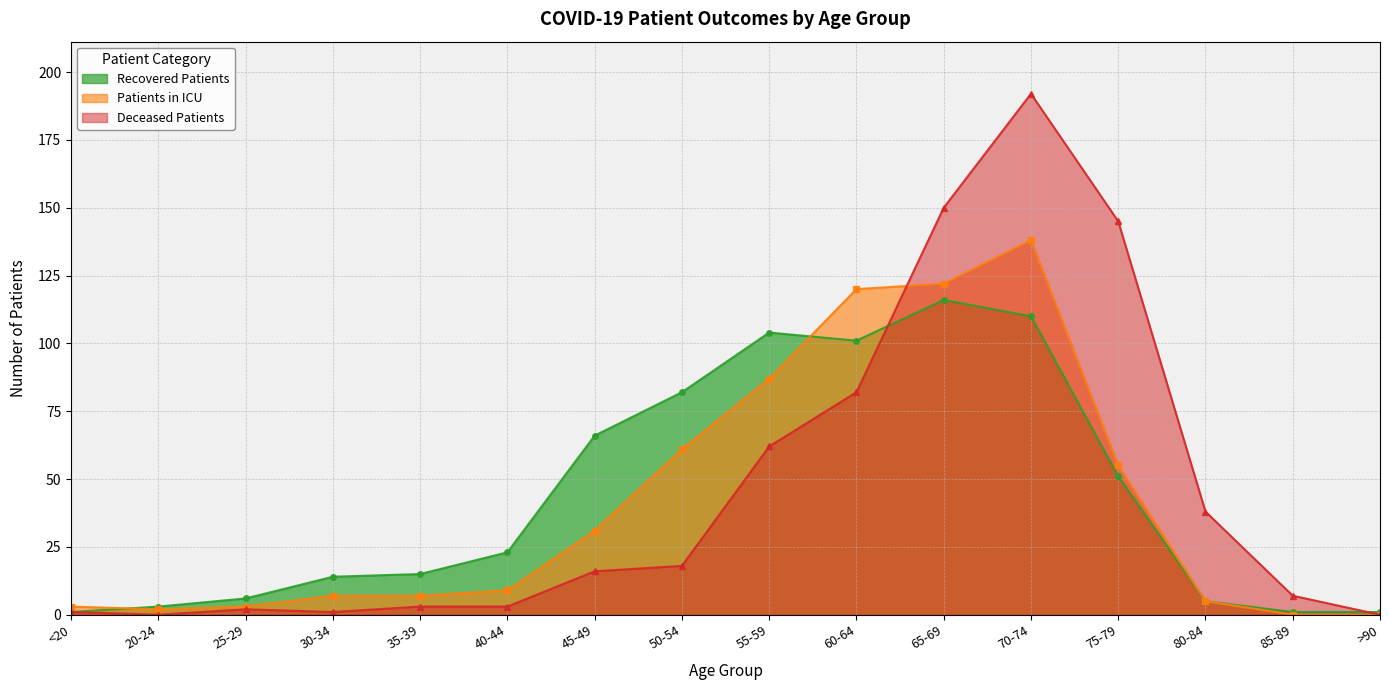

How many interior local valleys does the Patients in ICU series have?

1